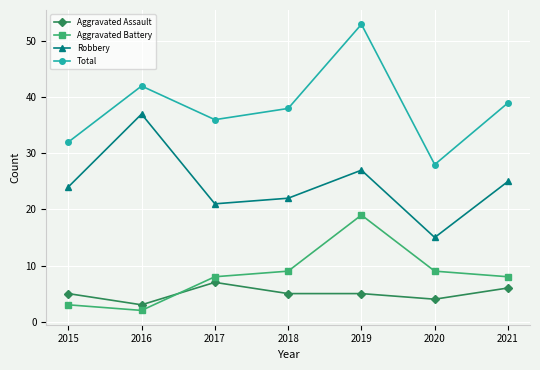

What is the lowest value of the Total series?

28